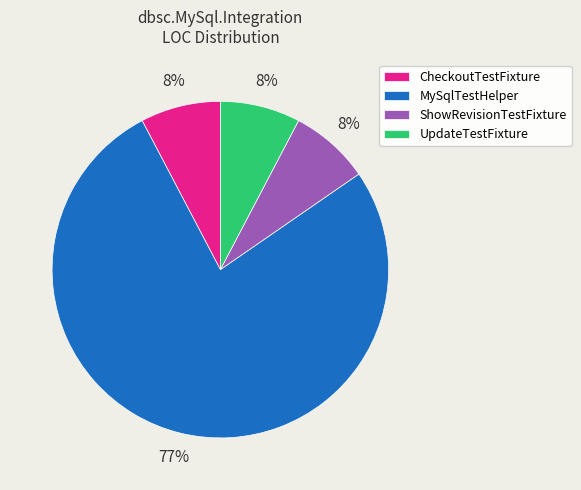

What is the ratio of the value at UpdateTestFixture to the value at ShowRevisionTestFixture?

1.0